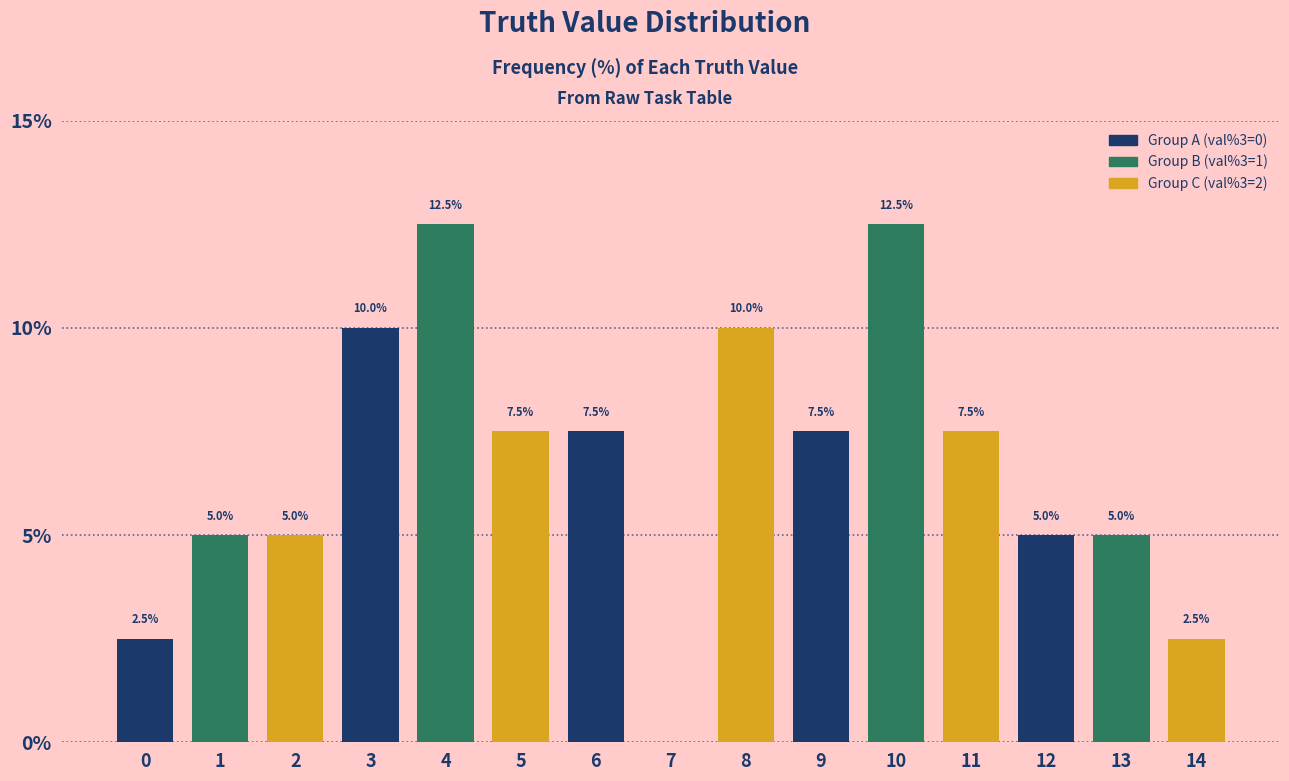

Reading right to left, what are all the values shown in this chart?

2.5	5.0	5.0	7.5	12.5	7.5	10.0	0.0	7.5	7.5	12.5	10.0	5.0	5.0	2.5